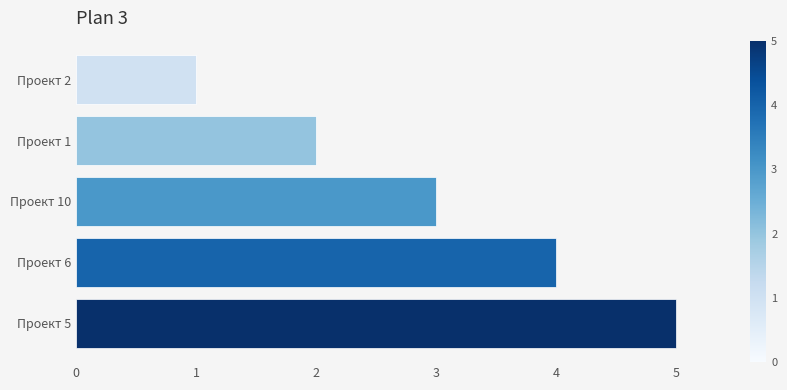

Are the bars horizontal?

Yes